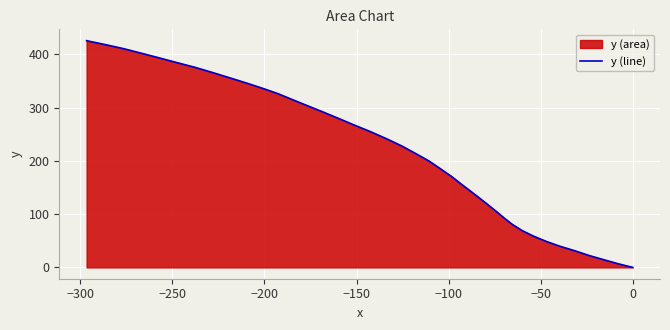

Count the number of categories in the chart.

40